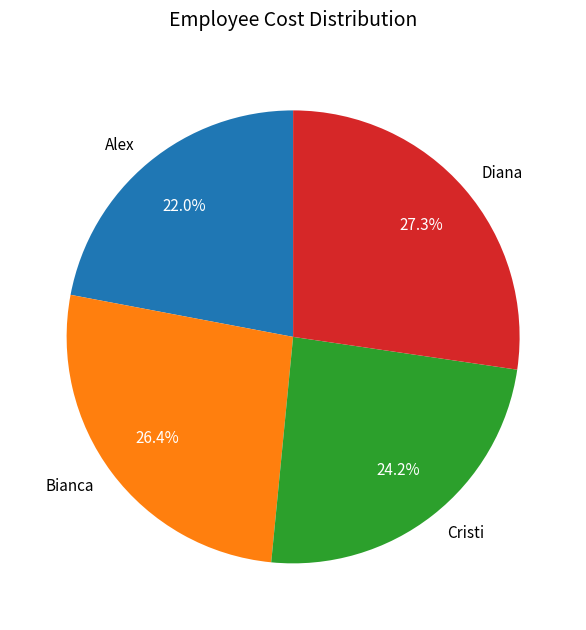

How many slices are in this pie chart?

4